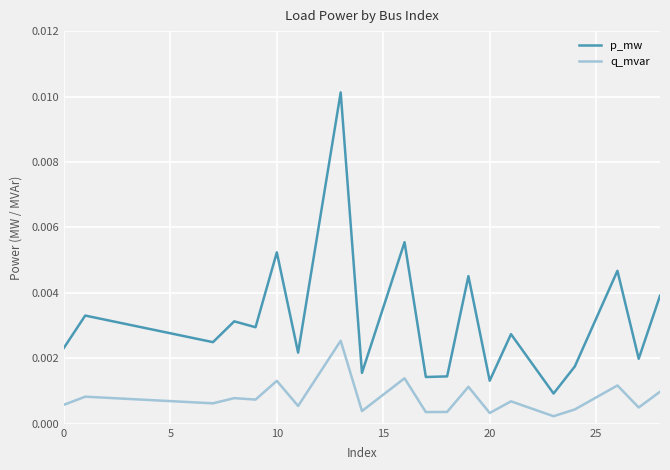

True or false: q_mvar and p_mw intersect in this chart.

False